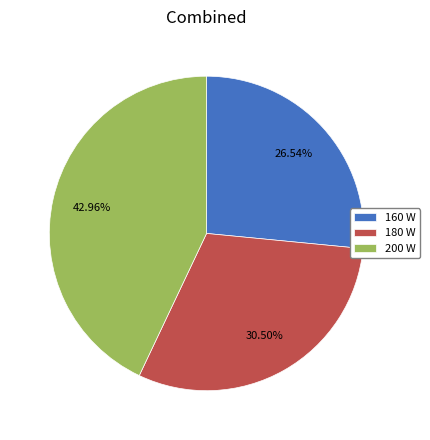

How many segments does this pie chart have?

3